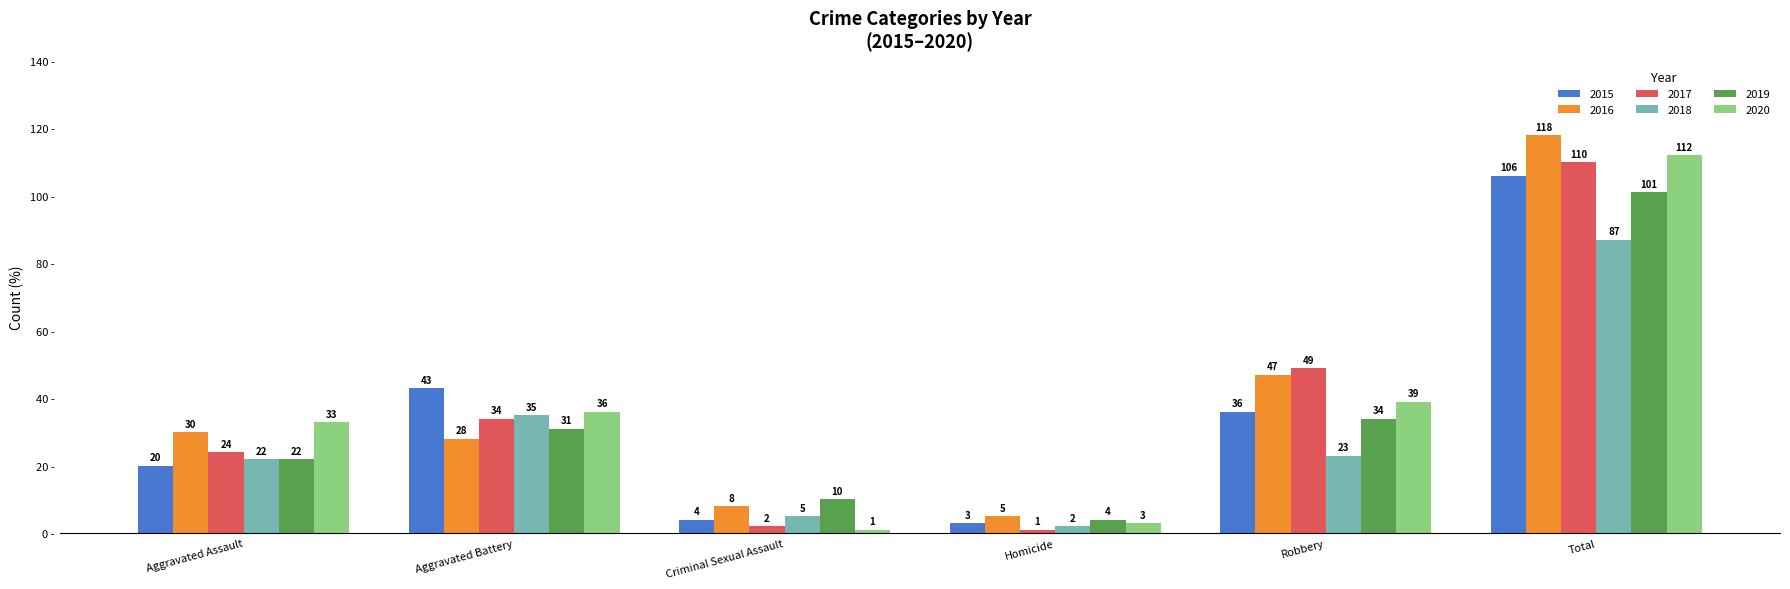

Where does the 2015 series first go above 36?

Aggravated Battery